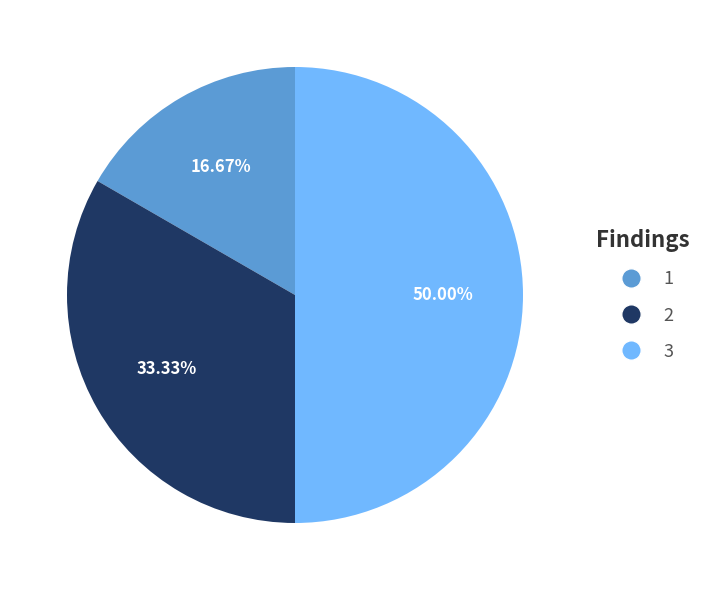

Is 1 the majority of the pie?

No